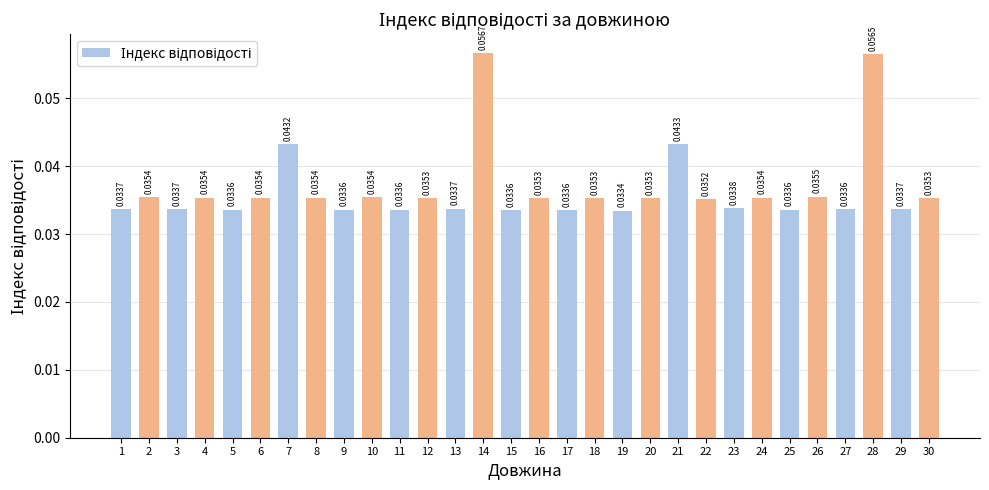

At which category does the chart reach its peak across all series?

14